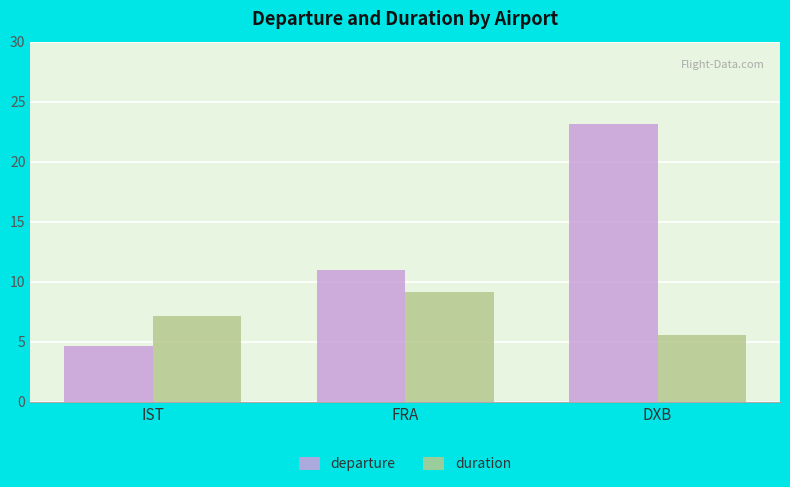

What is the smallest value displayed?

4.7